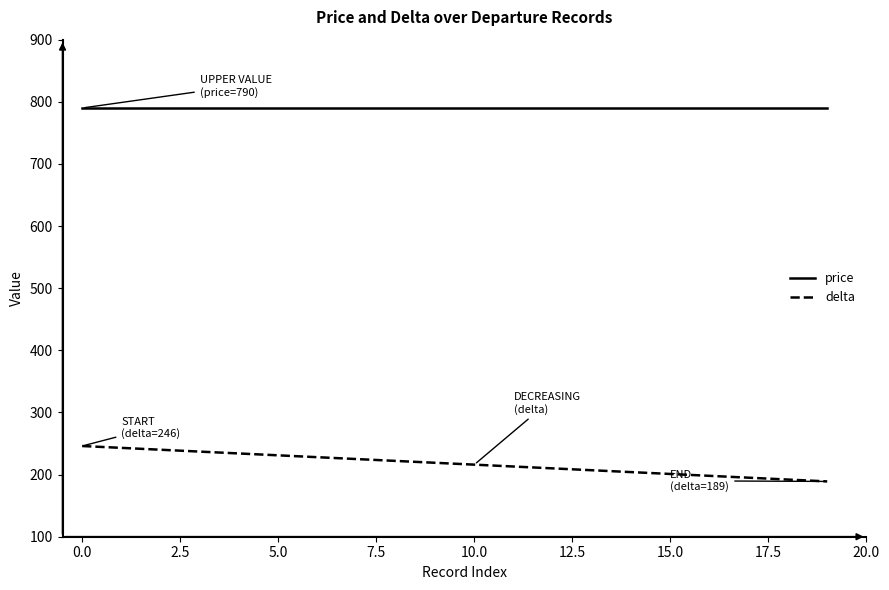

Rank the series by their average value, from lowest to highest.

delta, price